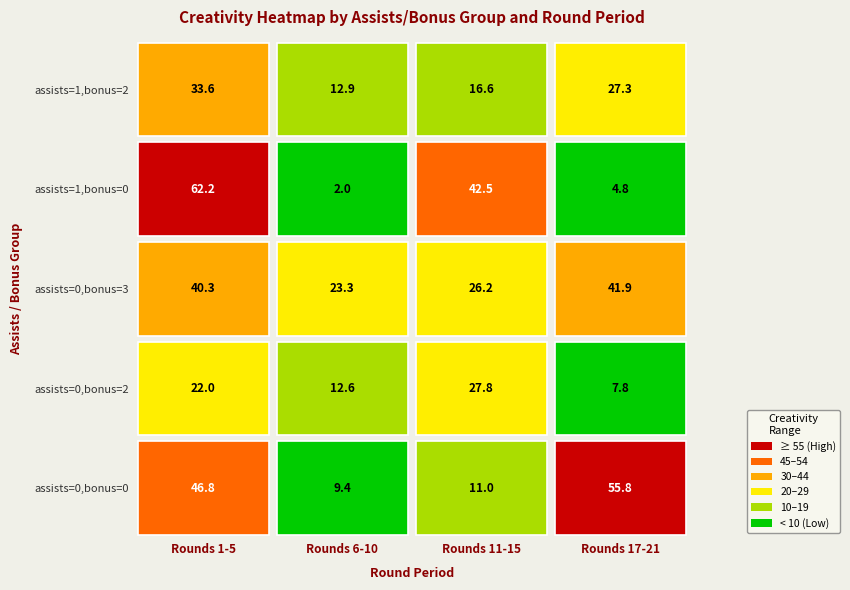

What is the sum of all round_3 values?

124.1